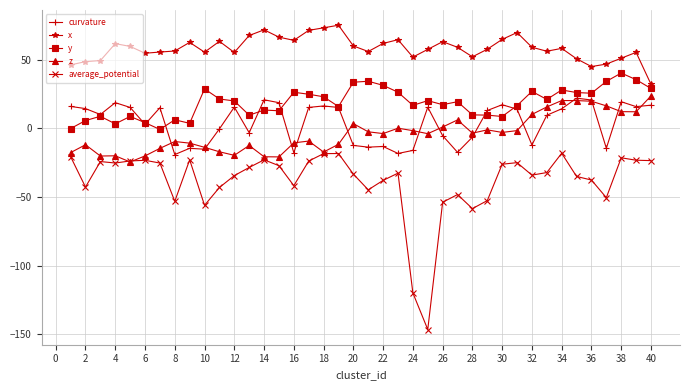

Which series has the largest total across all categories?

x